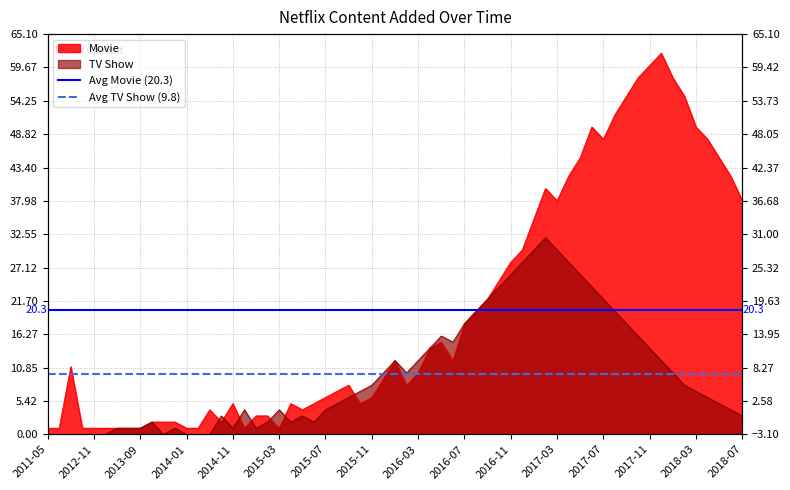

Read the Avg Movie (20.3) value at 2011-05.

20.3